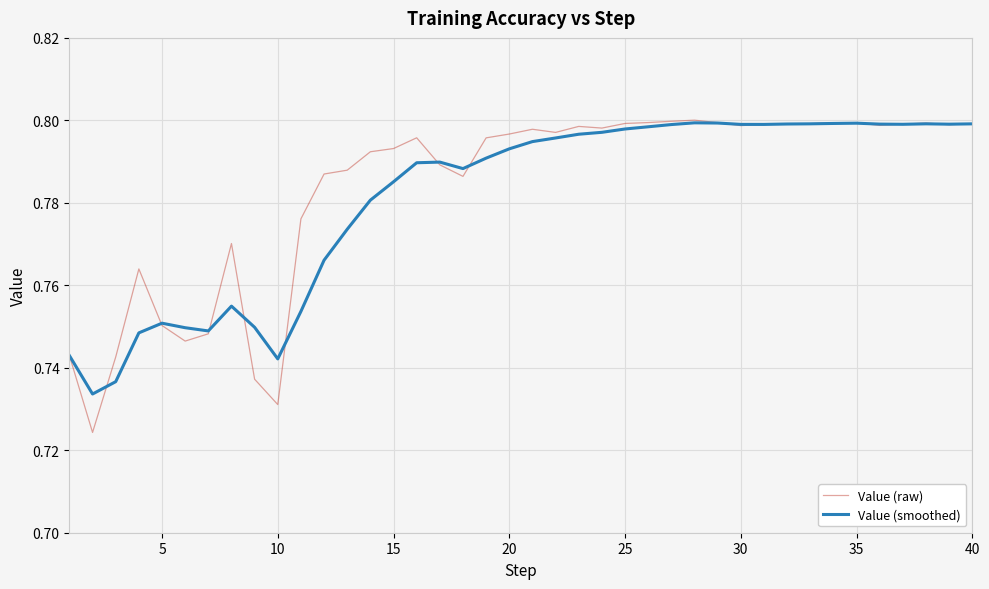

Which series has the largest range (max minus min)?

Value (raw)